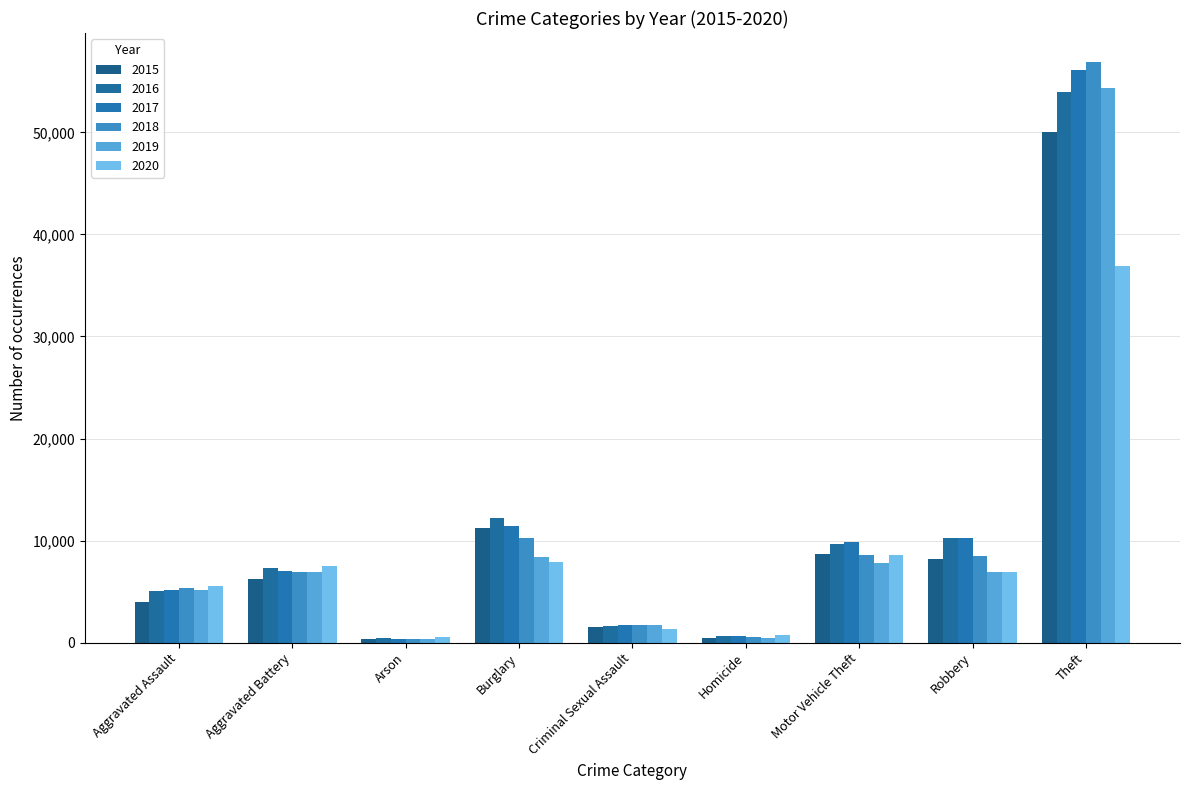

What are all the series names shown in the legend?

2015, 2016, 2017, 2018, 2019, 2020